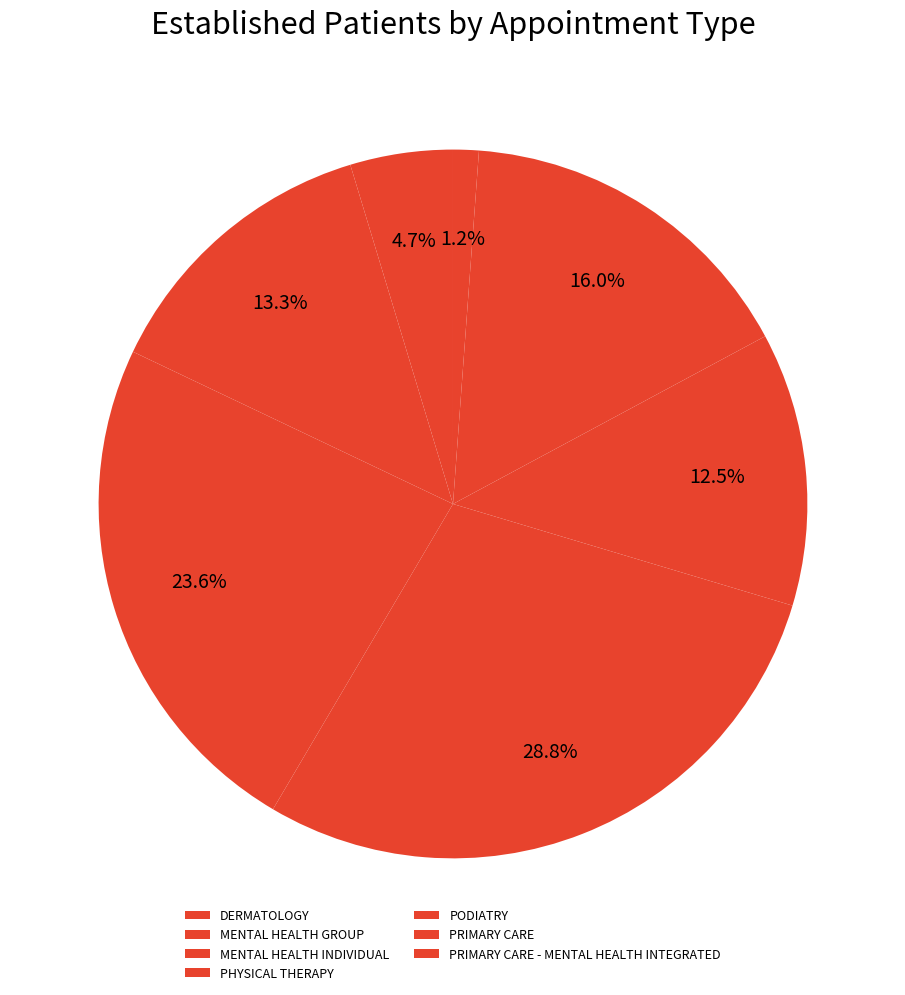

How many slices are in this pie chart?

7